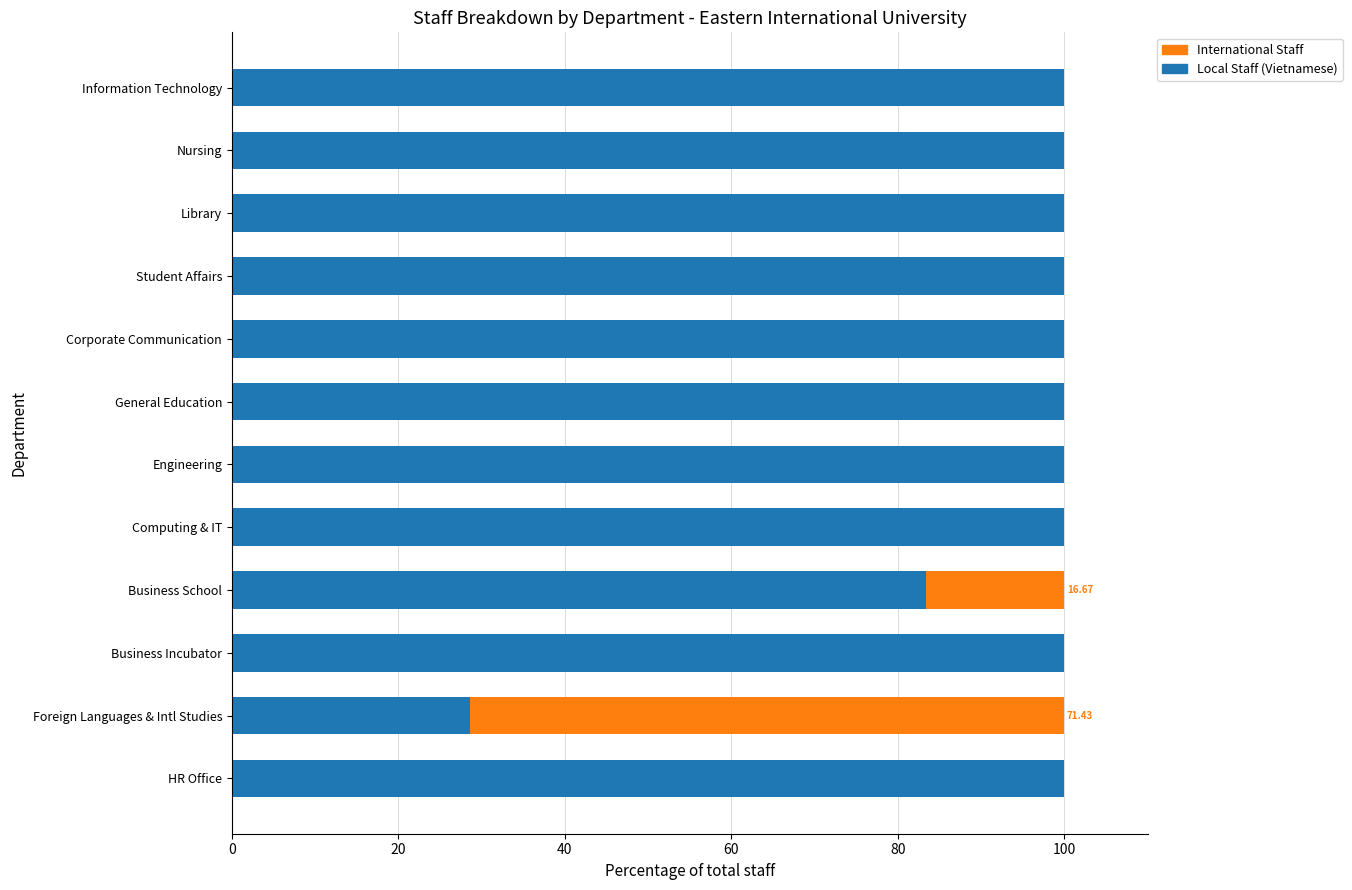

What is the sum of all Local Staff (Vietnamese) values?

1111.9